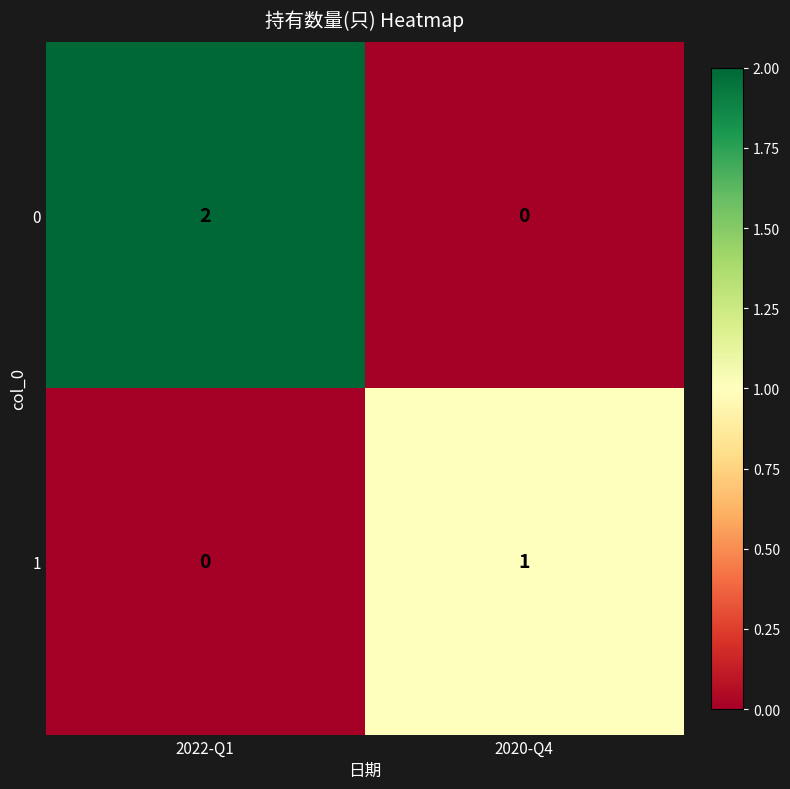

Which series has the widest spread of values?

0